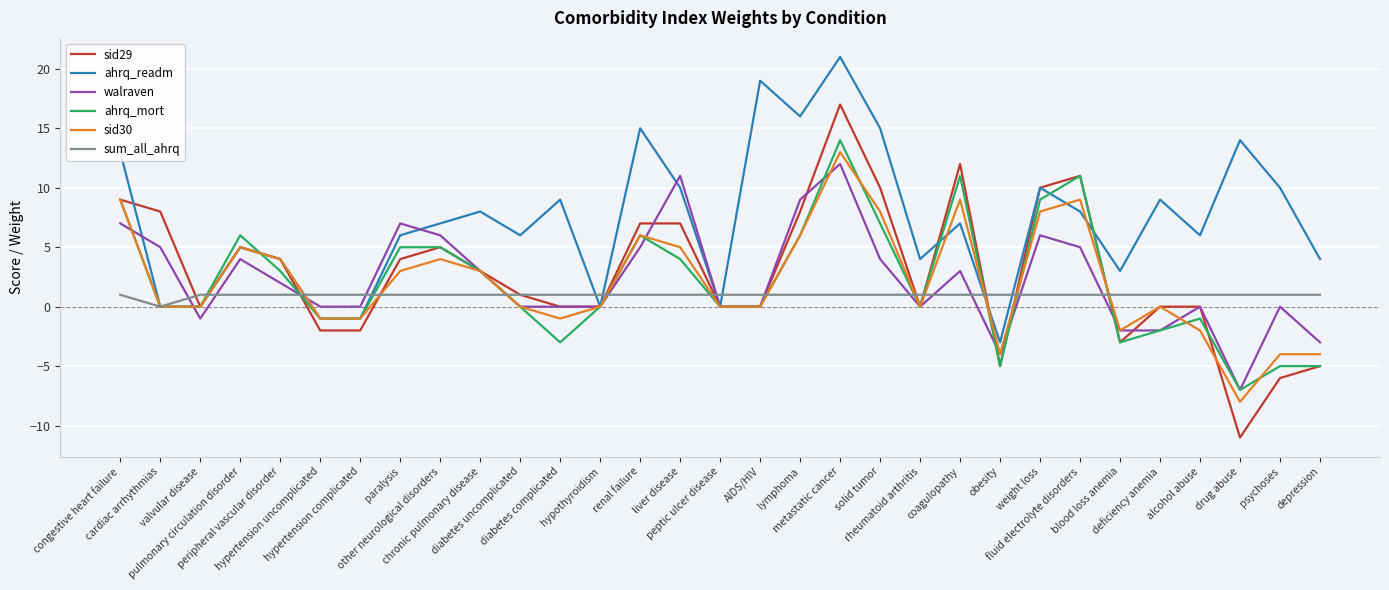

True or false: walraven has a value of 6 at weight loss.

True